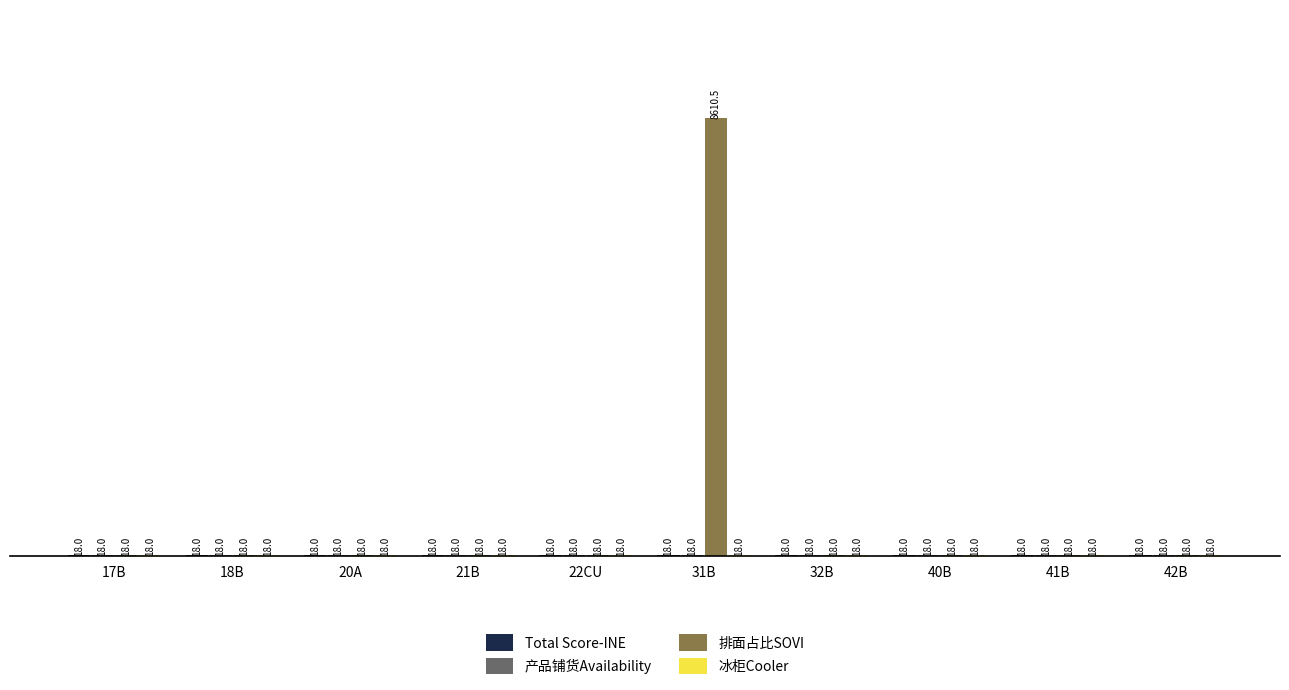

Which series has the largest range (max minus min)?

排面占比SOVI